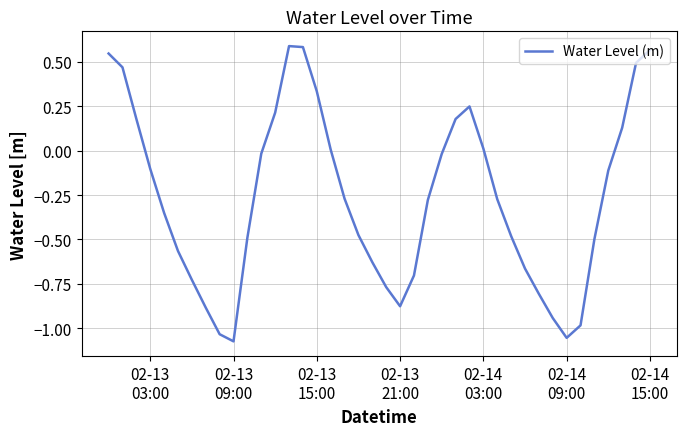

What is the difference between the maximum and minimum values?

1.7